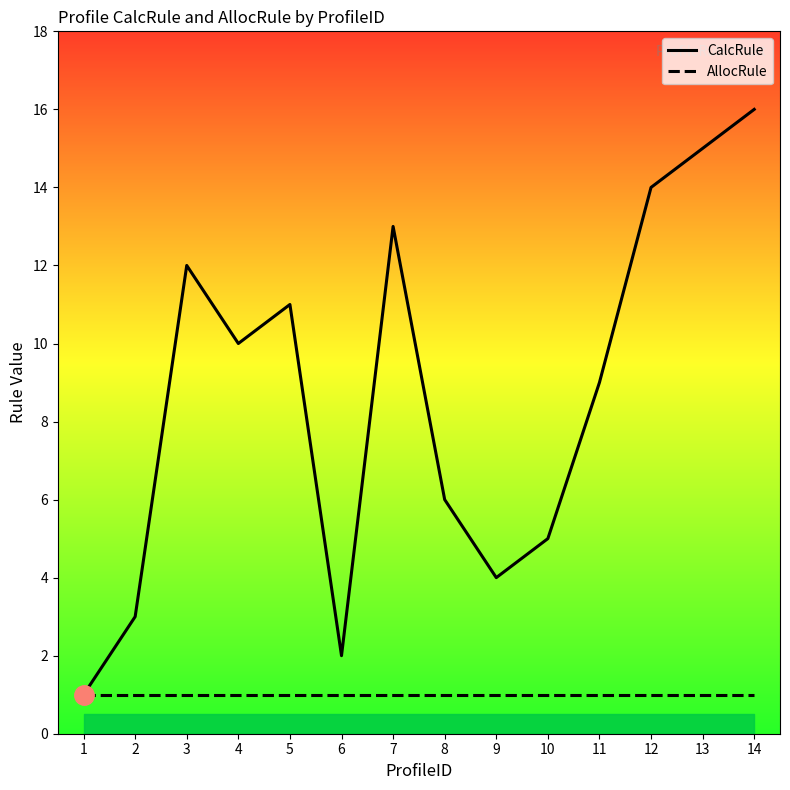

How many distinct data groups are displayed?

2